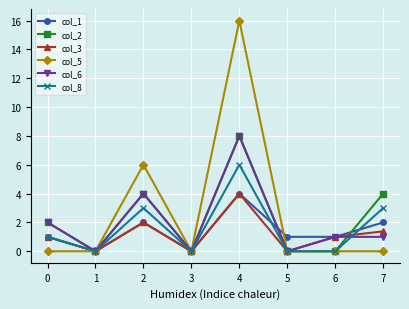

The col_1 series shows 6.6 at 3. True or false?

False